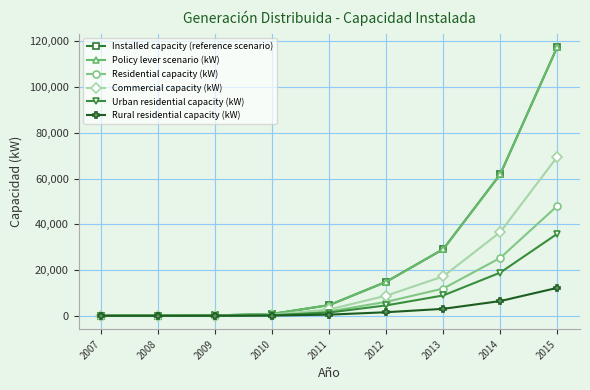

What is the sum of the Policy lever scenario (kW) values at 2007 and 2013?

29134.0